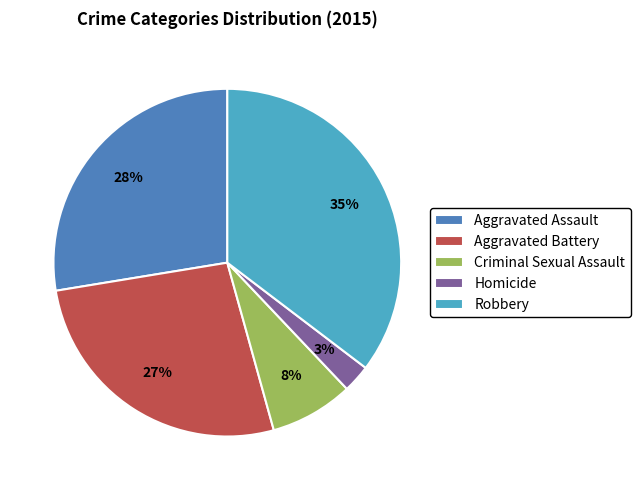

To the nearest percent, what is the average slice percentage?

20%